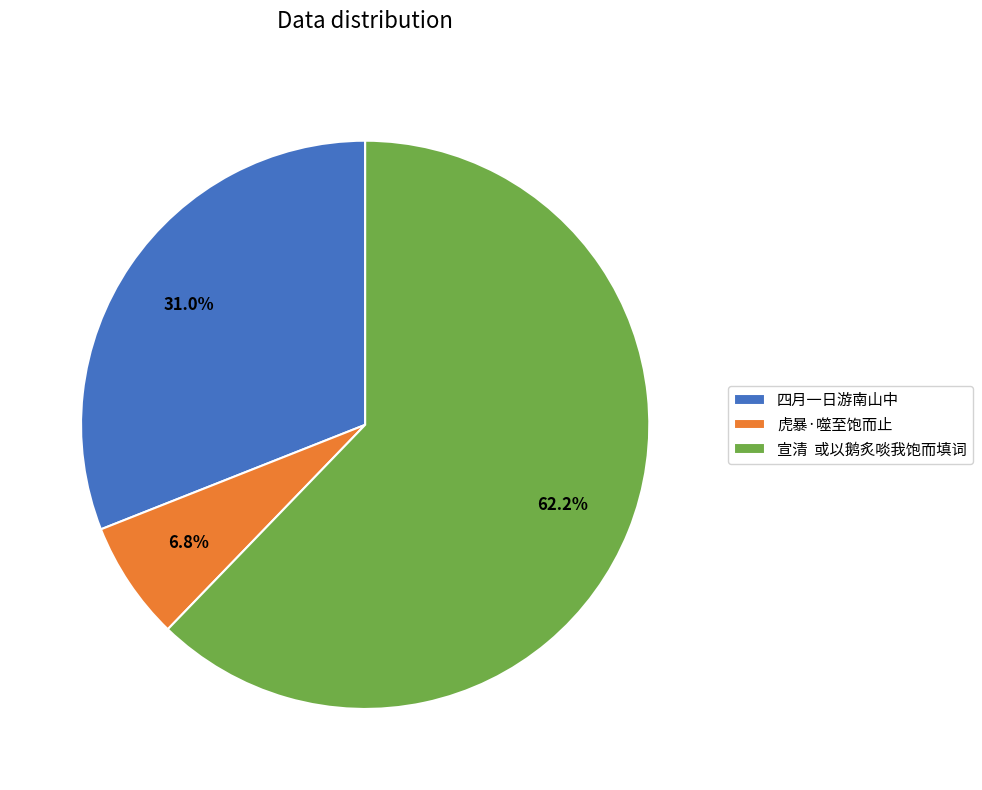

Which has a higher value, 宣清 或以鹅炙啖我饱而填词 or 四月一日游南山中?

宣清 或以鹅炙啖我饱而填词